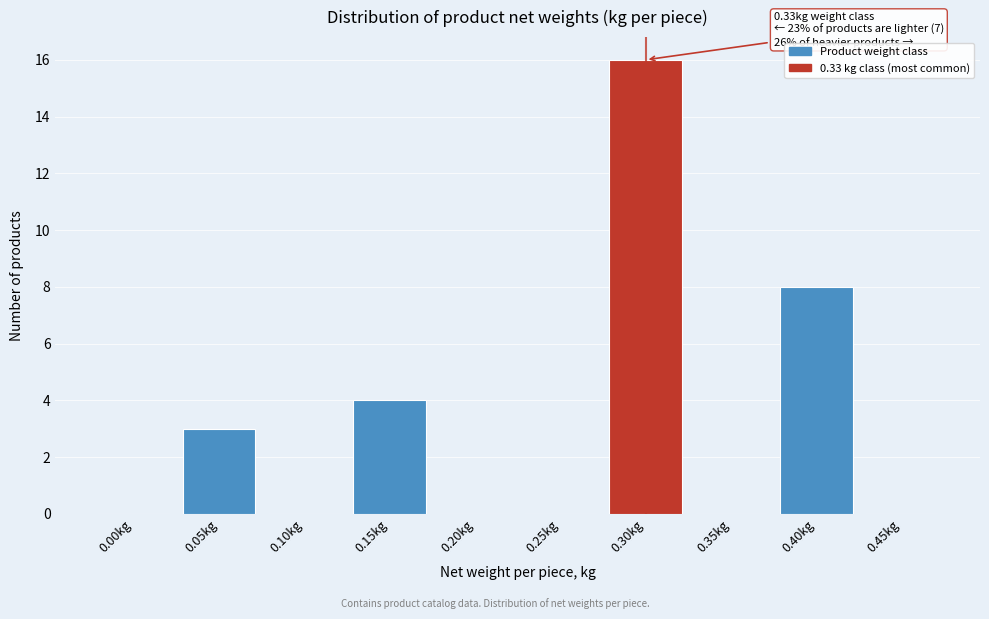

Reading left to right, extract all data points from this chart.

0.00kg=0	0.05kg=3	0.10kg=0	0.15kg=4	0.20kg=0	0.25kg=0	0.30kg=16	0.35kg=0	0.40kg=8	0.45kg=0